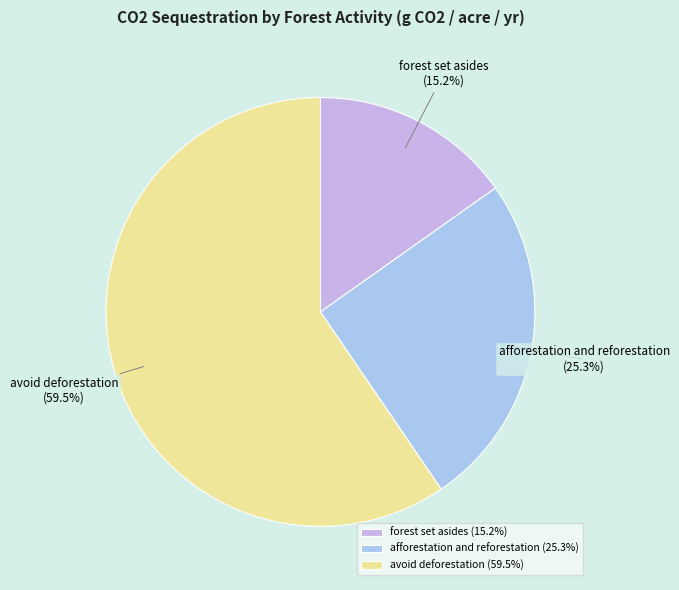

To the nearest percent, what is the average slice percentage?

33%